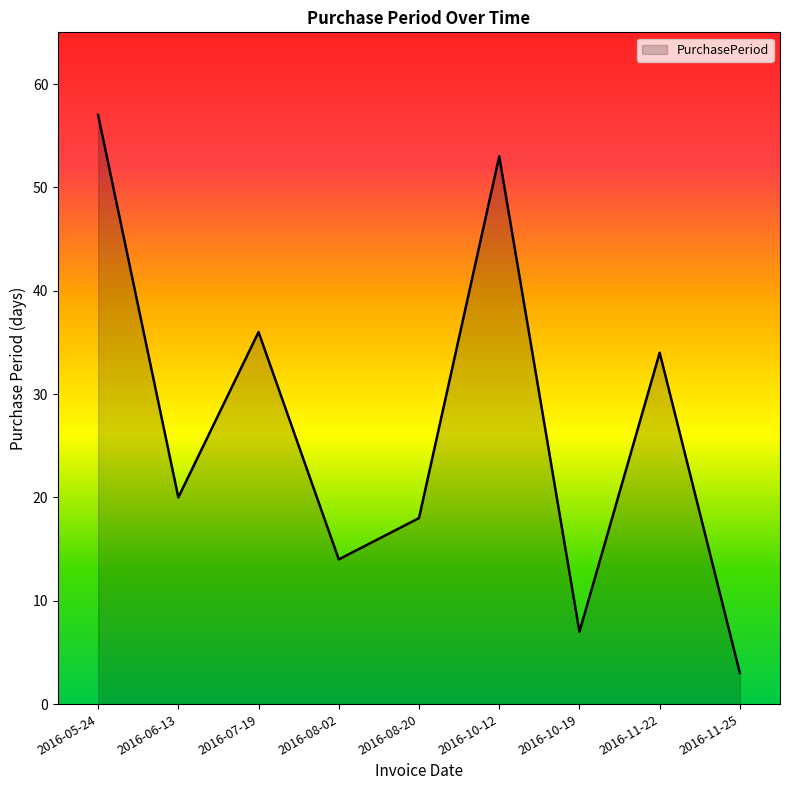

The value at 2016-08-20 is 28. True or false?

False